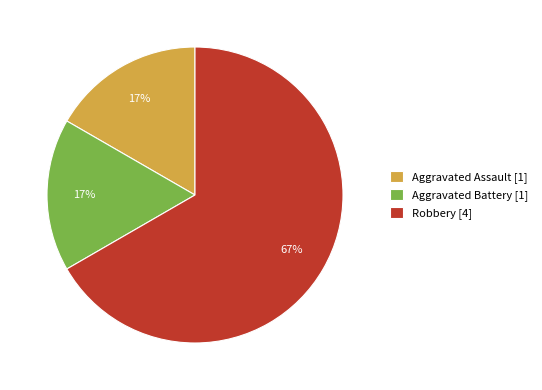

What is the ratio of the value at Aggravated Battery [1] to the value at Aggravated Assault [1]?

1.0